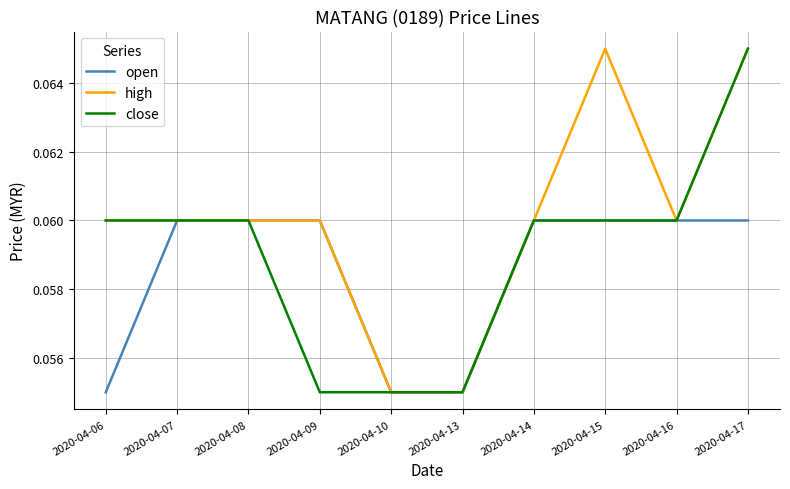

List the series in order of their overall mean, lowest first.

open, close, high